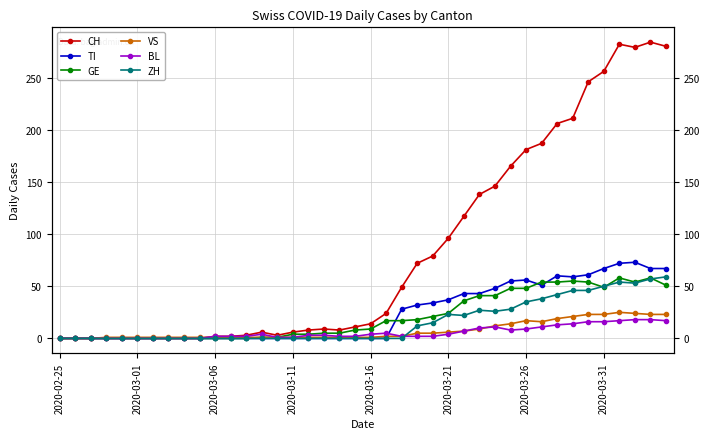

Which category has the lowest value across all series?

2020-02-25